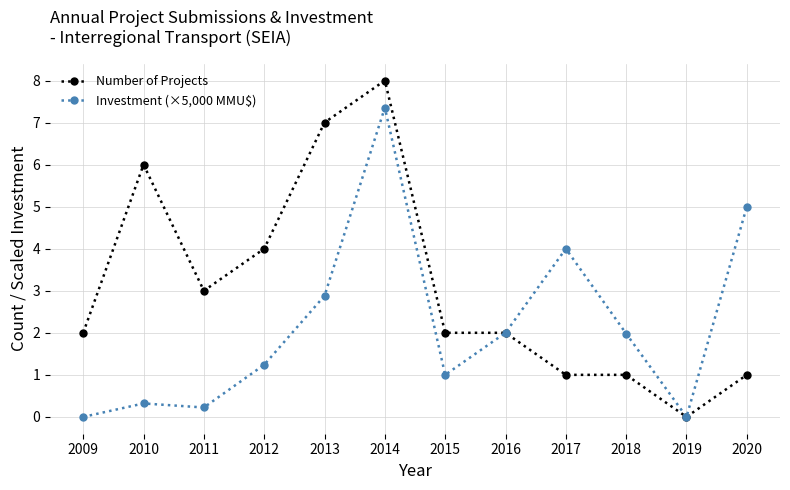

What is the difference between the Investment (×5,000 MMU$) values at 2019 and 2012?

1.2